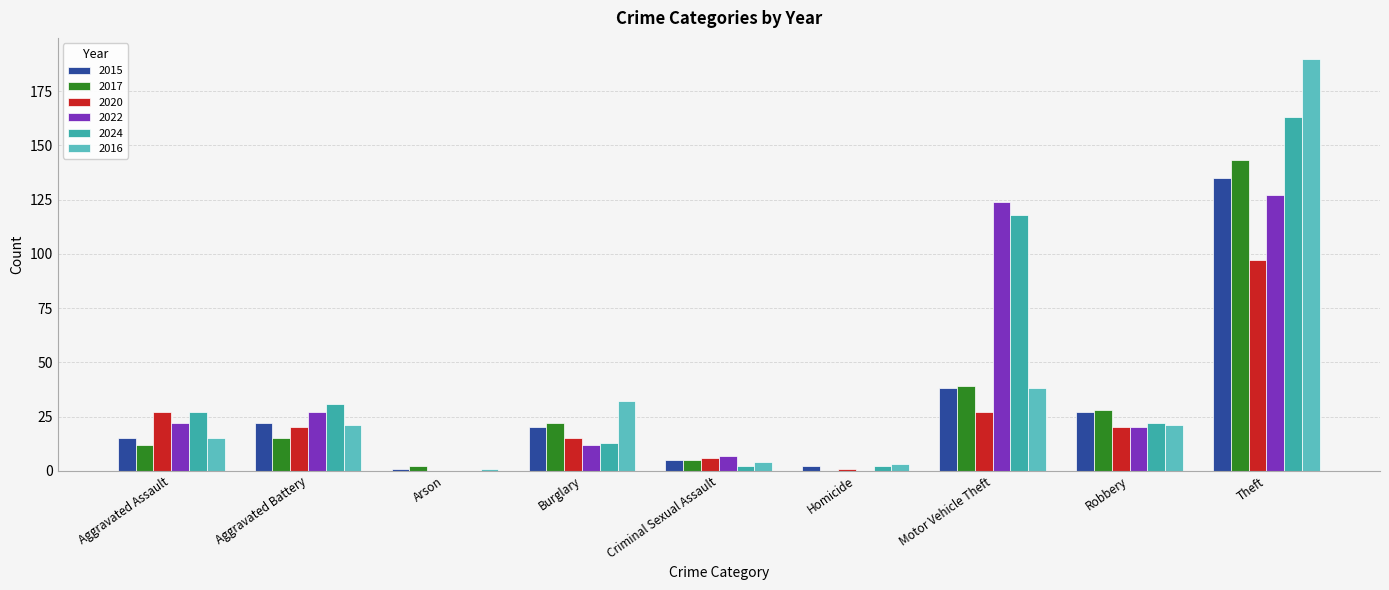

What is the spread (max minus min) of values at Homicide?

3